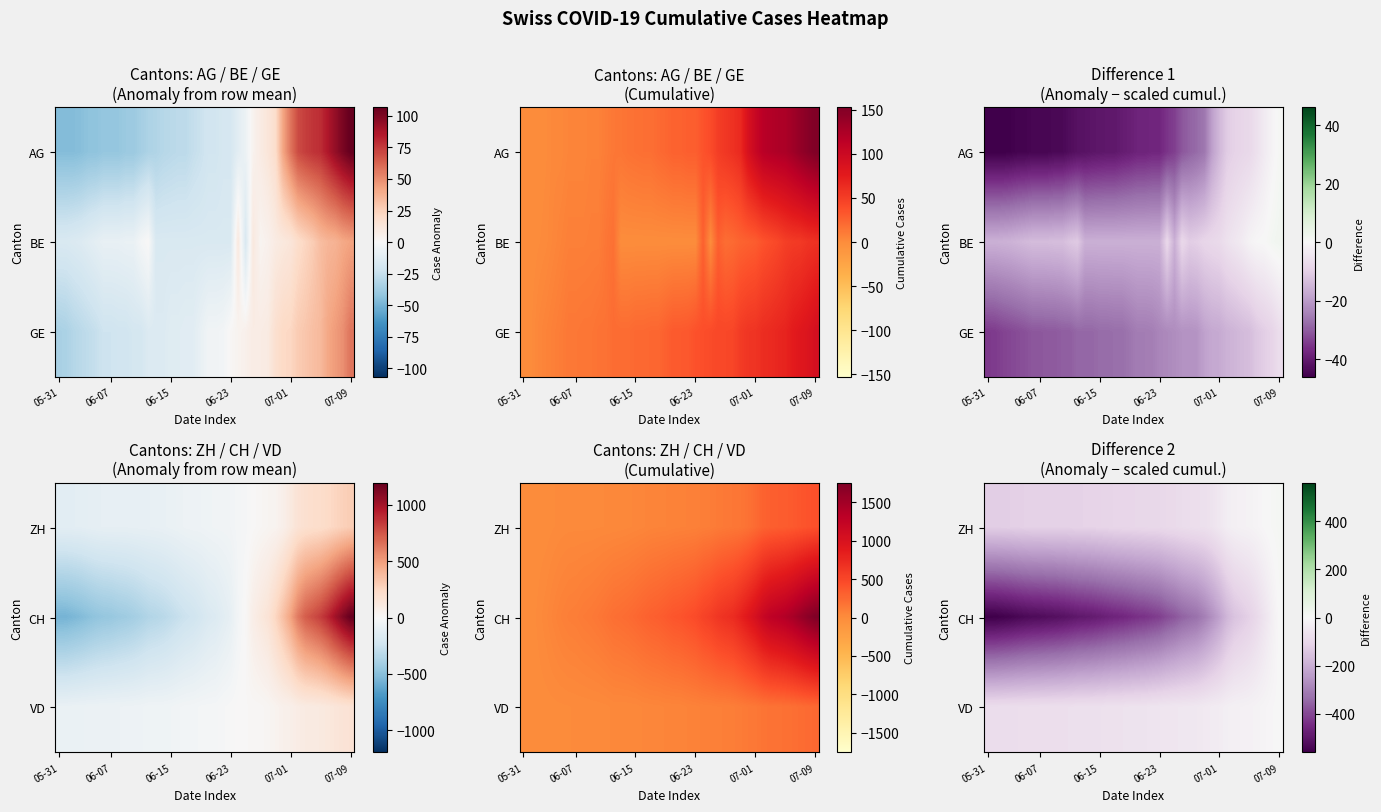

What is the difference between the maximum and second lowest values in the CH series?

560.3